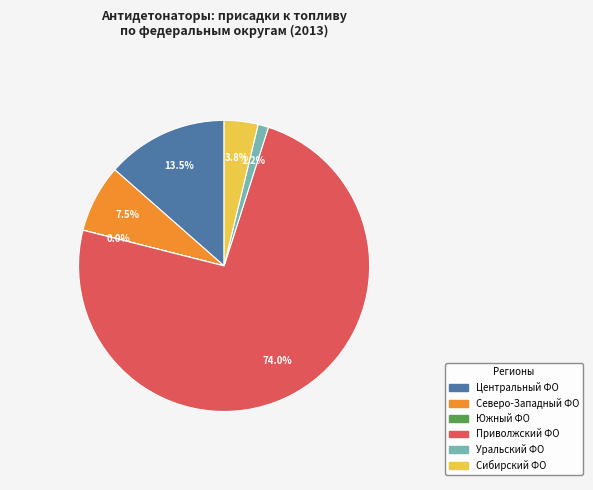

Is there a majority slice in this chart?

Yes